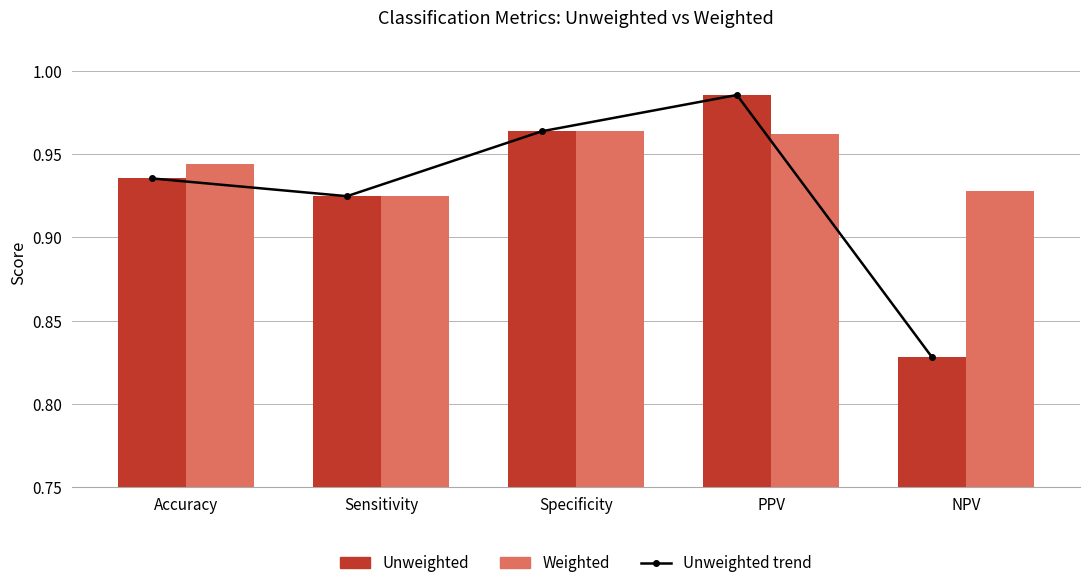

What are all the series names shown in the legend?

Unweighted trend, Unweighted, Weighted